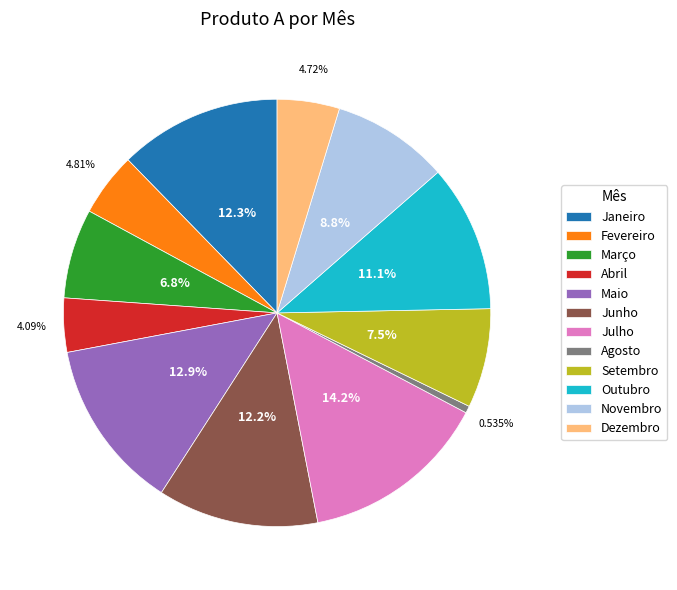

To the nearest percent, what portion does Novembro represent?

9%